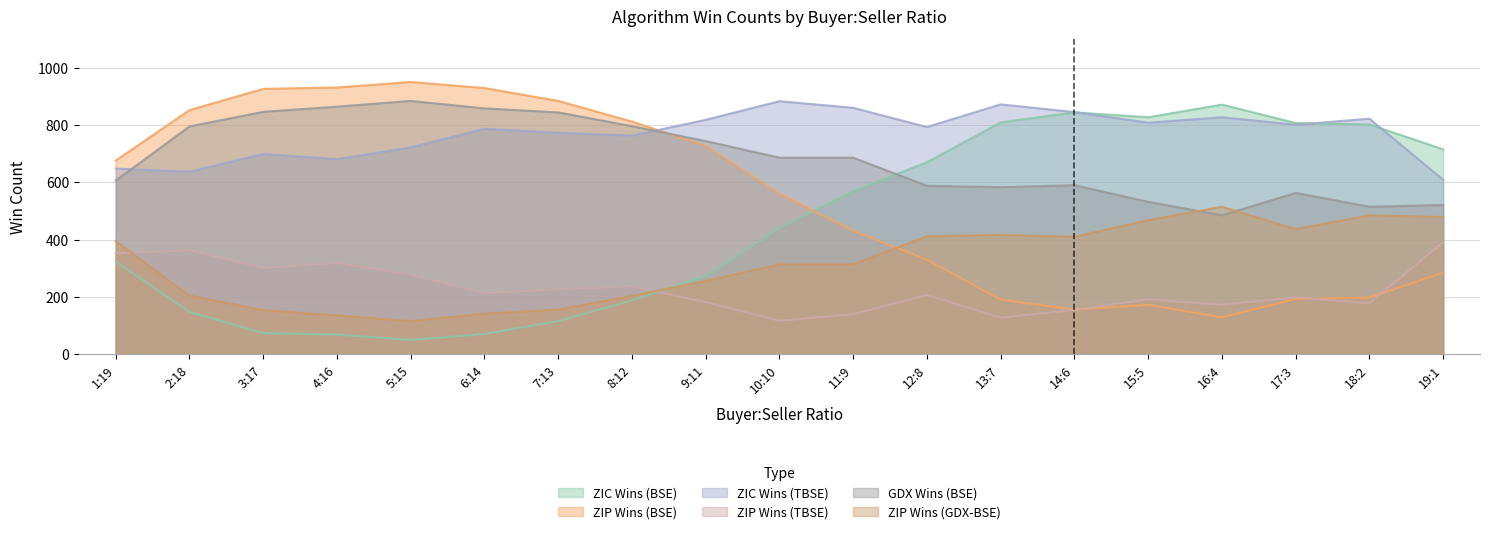

Is it true that ZIC Wins (TBSE) equals 1204 at 17:3?

False